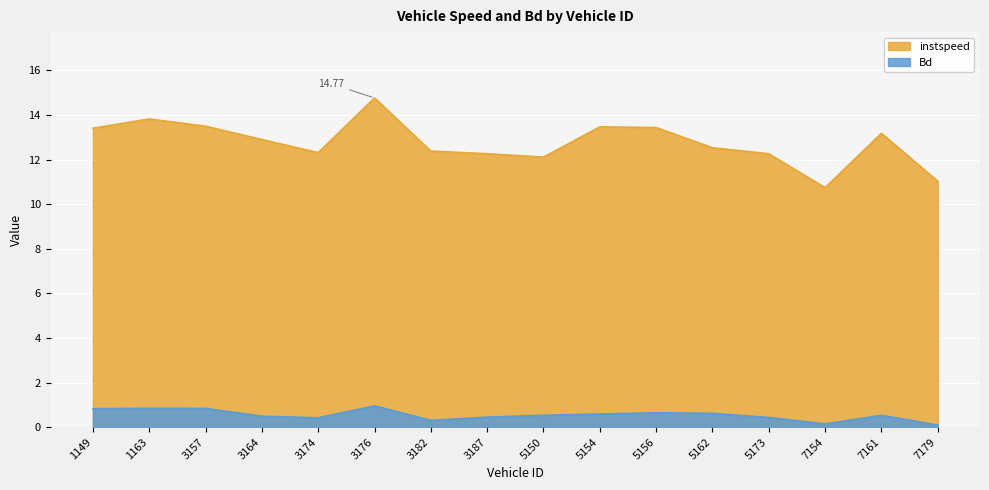

True or false: instspeed and Bd intersect in this chart.

False